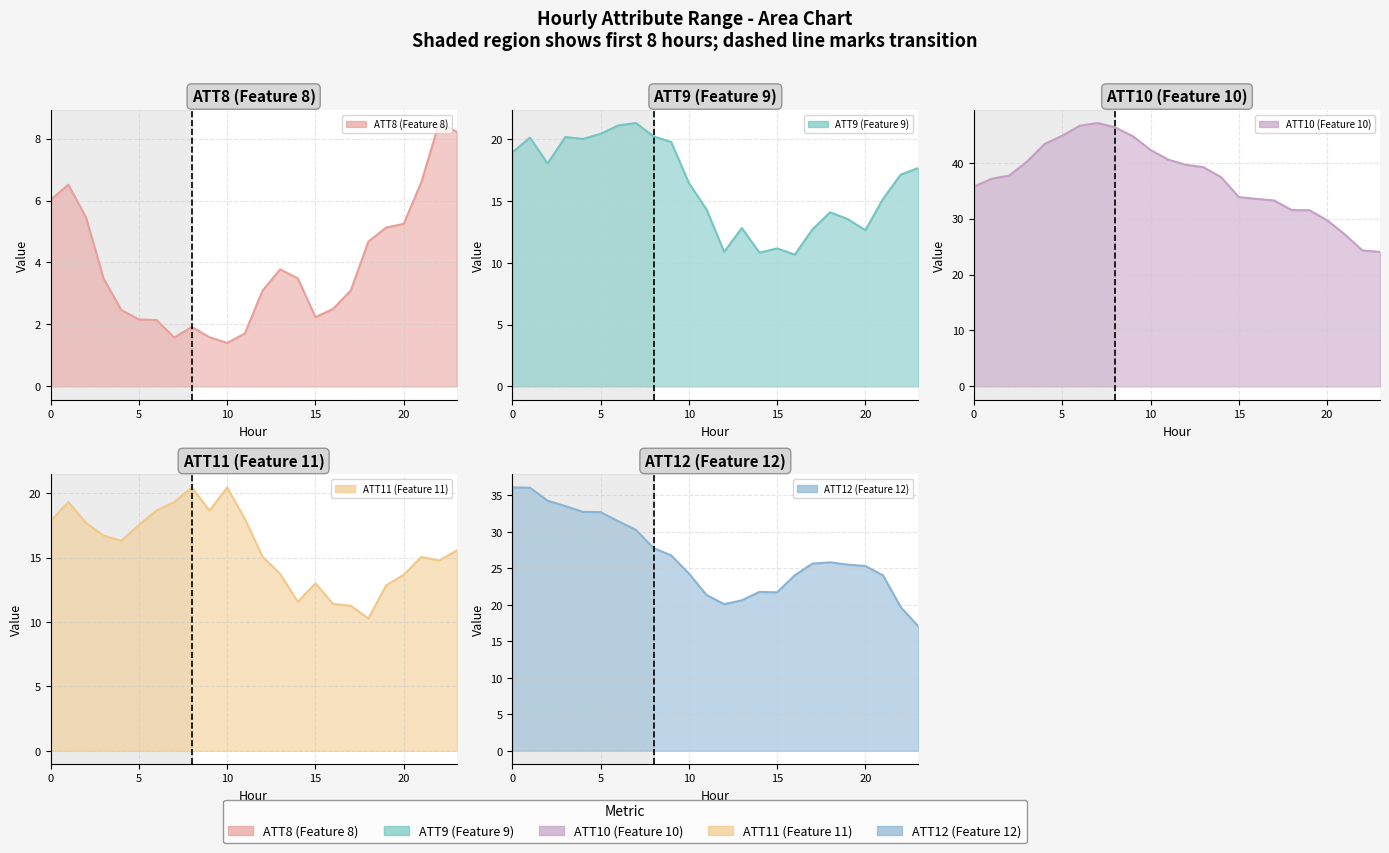

What are all the series names shown in the legend?

ATT8, ATT9, ATT10, ATT11, ATT12